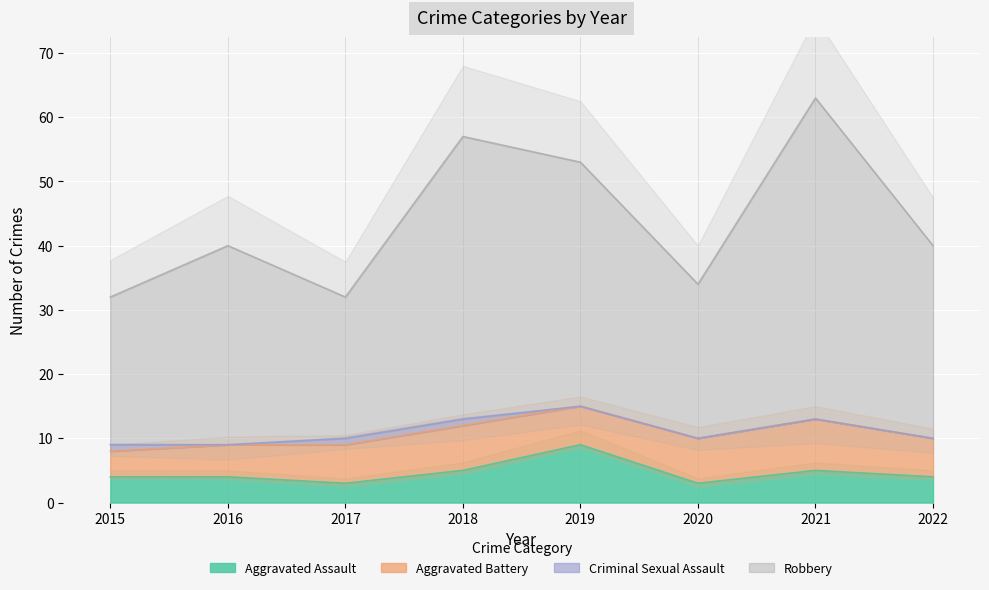

True or false: Aggravated Assault has a value of 15 at 2019.

False